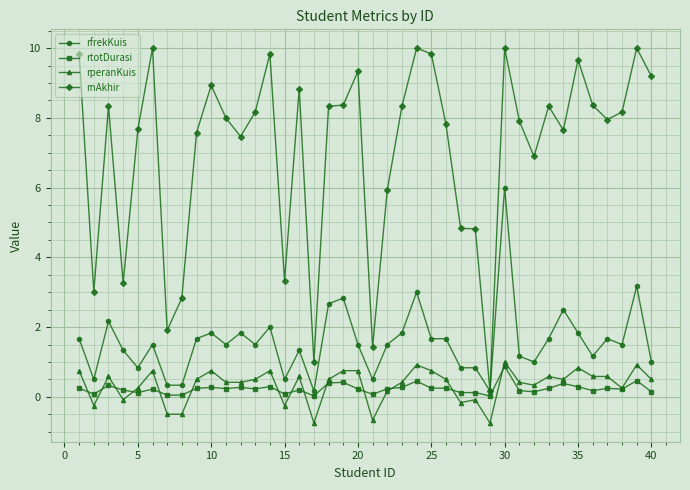

Which series has the largest total across all categories?

rnAkhir